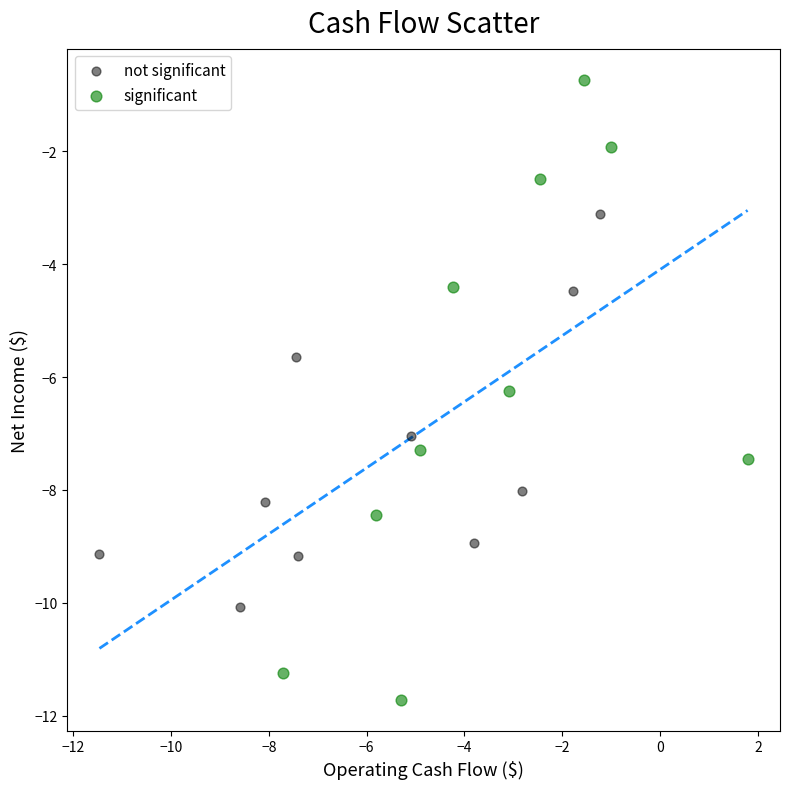

Which series contains the highest Y value?

significant